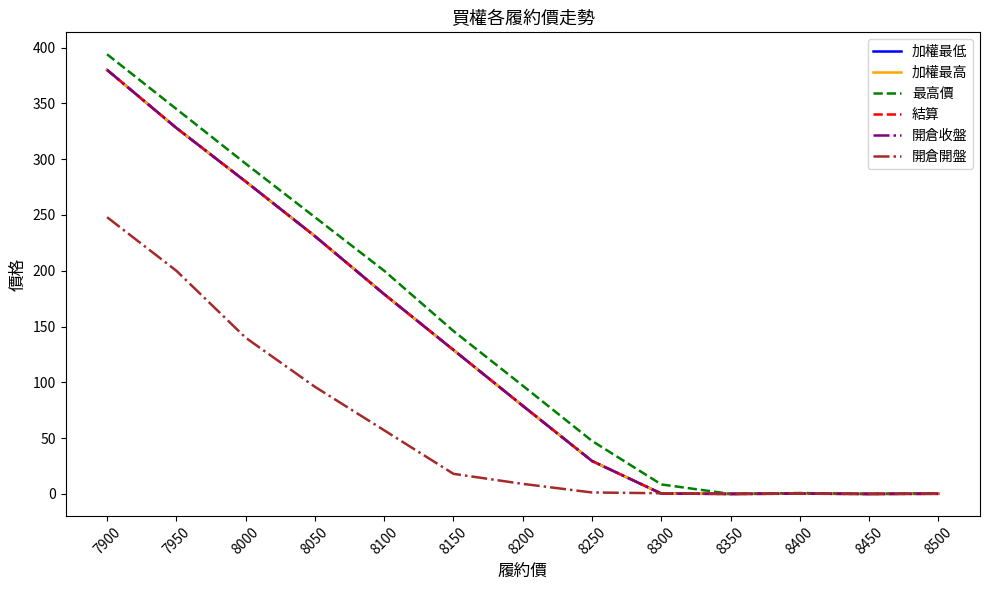

Reading left to right, extract all data points from this chart.

加權最低: 380.0	328.0	280.0	231.0	179.0	129.0	79.0	29.5	0.3	0.0	0.2	0.0	0.1
加權最高: 380.0	328.0	280.0	231.0	179.0	129.0	79.0	29.5	0.3	0.0	0.2	0.0	0.1
最高價: 394.0	345.0	296.0	248.0	200.0	146.0	97.0	47.5	8.5	0.0	0.8	0.0	0.6
結算: 380.0	328.0	280.0	231.0	179.0	129.0	79.0	29.5	0.3	0.0	0.2	0.0	0.1
開倉收盤: 380.0	328.0	280.0	231.0	179.0	129.0	79.0	29.5	0.3	0.0	0.2	0.0	0.1
開倉開盤: 248.0	200.0	140.0	96.0	57.0	18.0	9.0	1.3	0.6	0.0	0.3	0.0	0.3